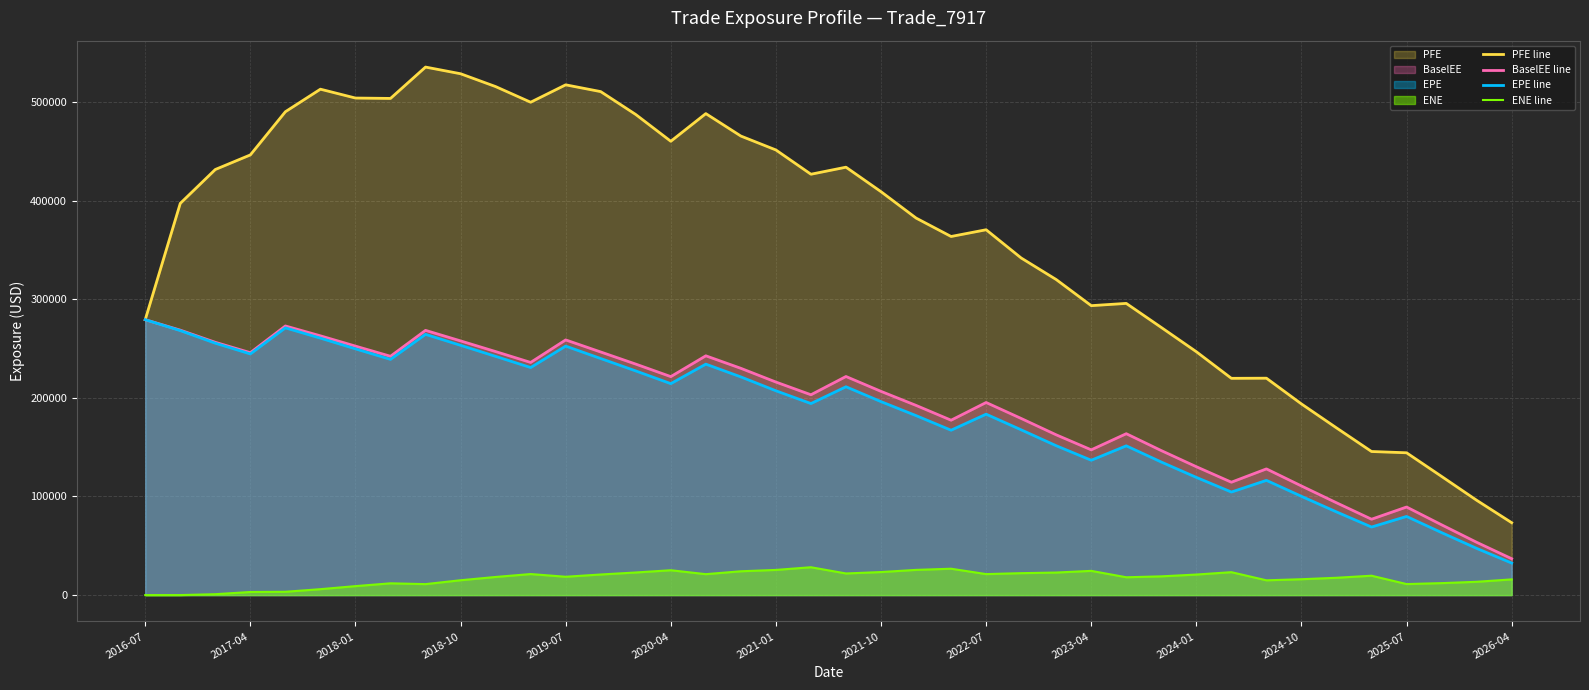

Rank the series by their maximum value, from highest to lowest.

PFE line, BaselEE line, EPE line, ENE line